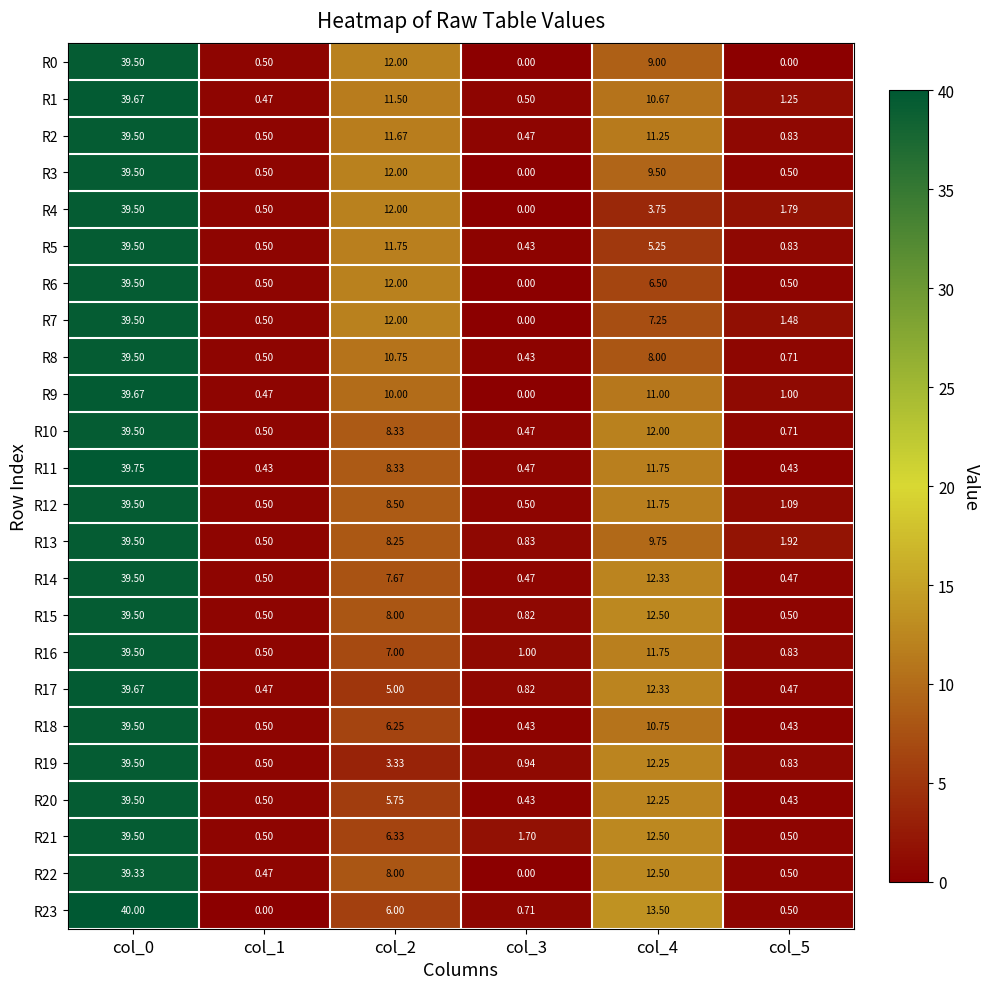

Is the value of R22 at col_0 greater than the value of R18 at col_2?

Yes